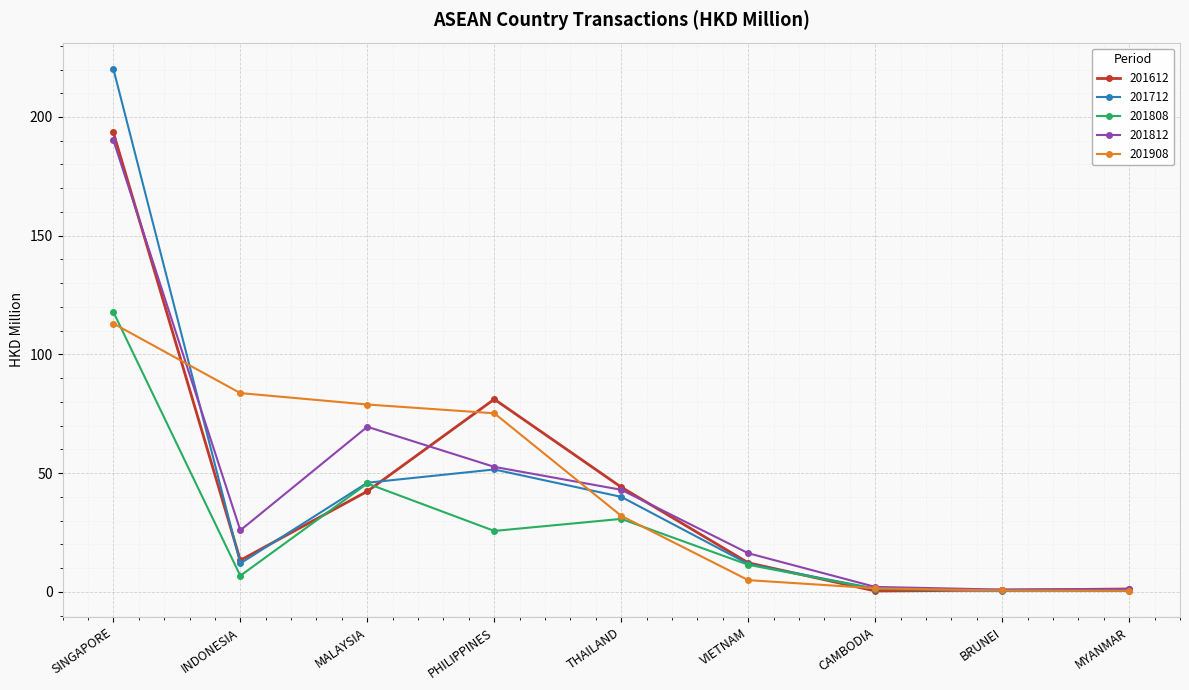

How many values in the 201612 series are below 13?

4